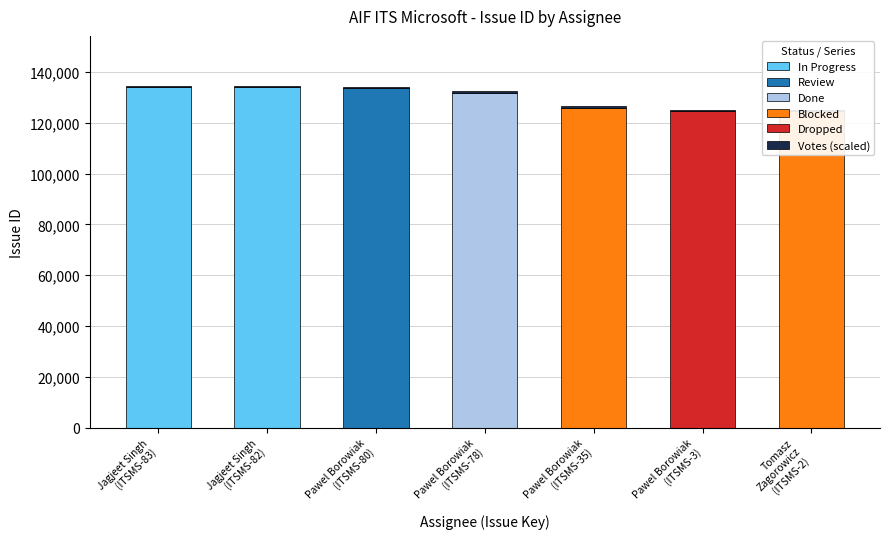

What is the value of the Issue id bar at the 7th from the left?

124702